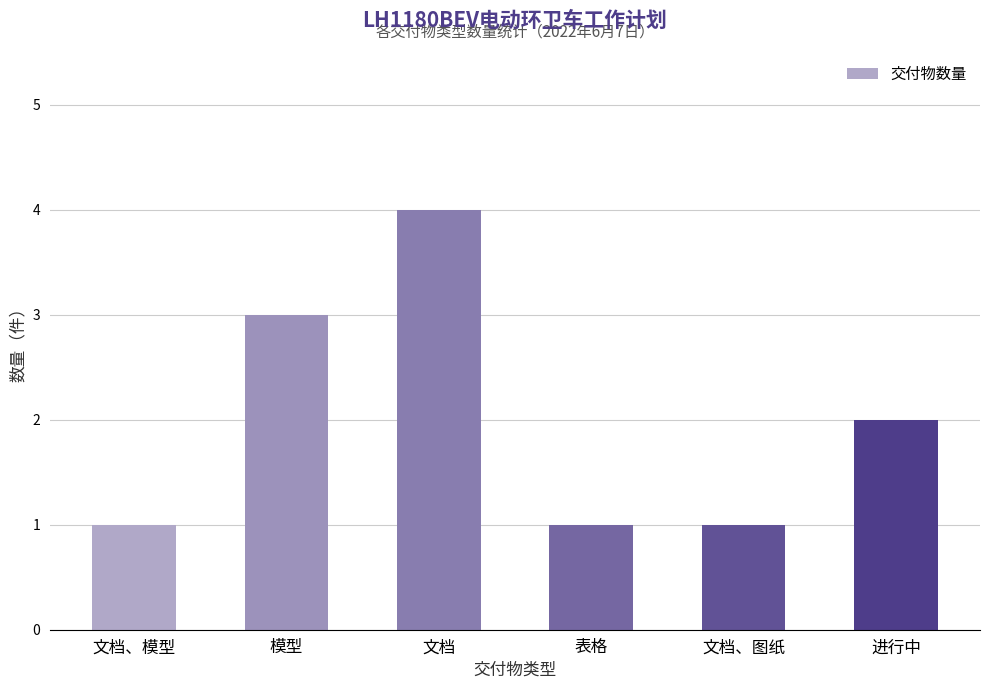

What is the difference between the second highest and minimum values?

2